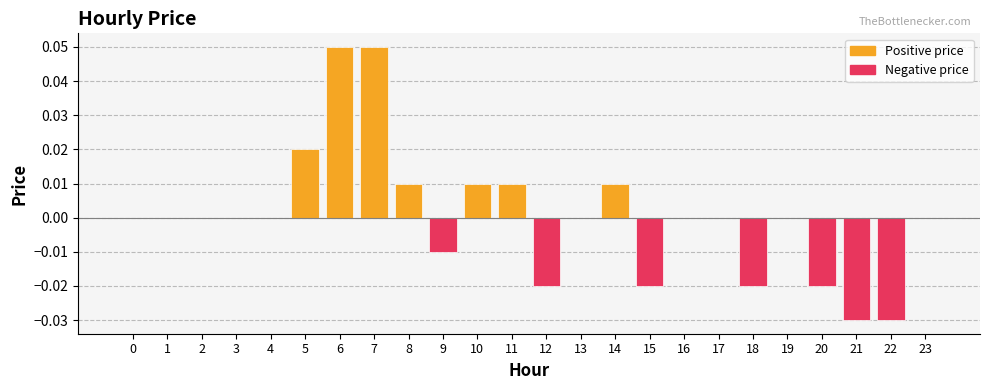

Between 10 and 9, which is larger?

10